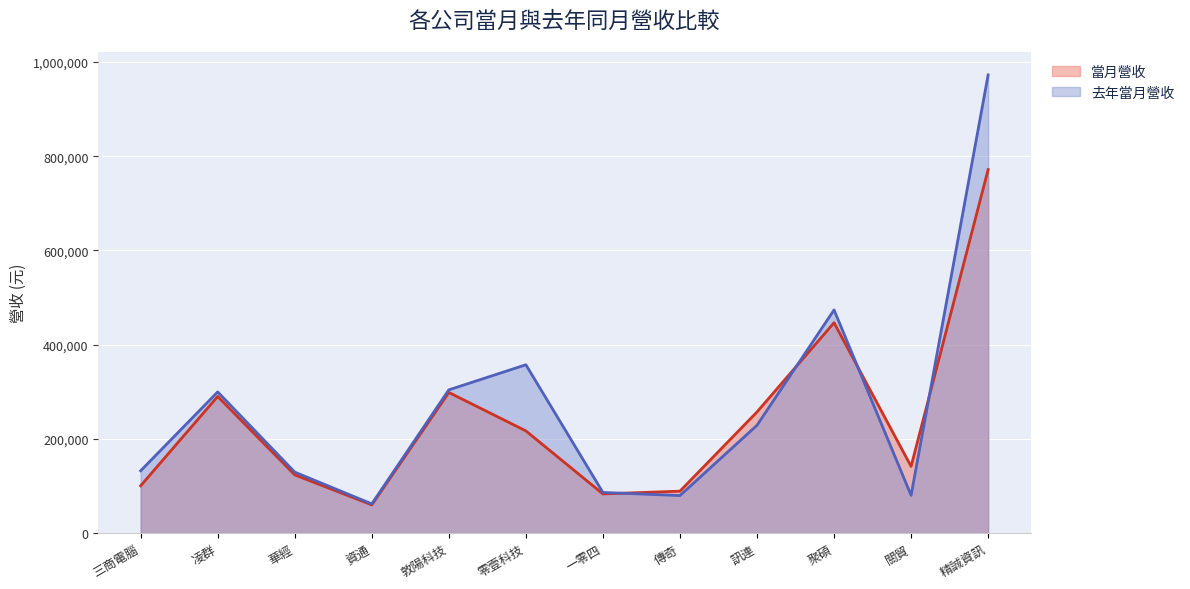

What is the spread (max minus min) of values at 精誠資訊?

200961